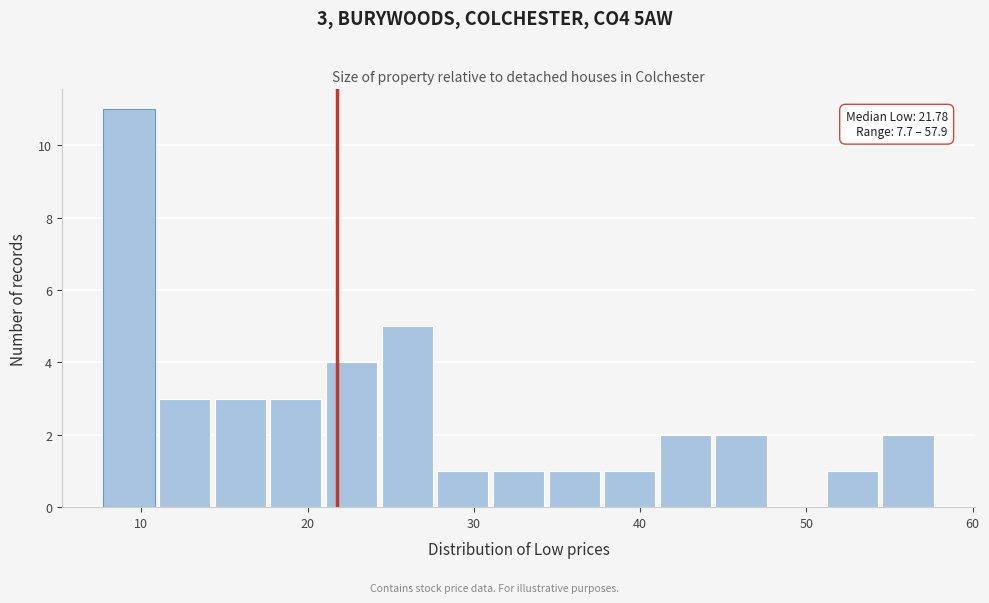

Read against the x-axis, roughly where is the centre of the tallest bar?

9